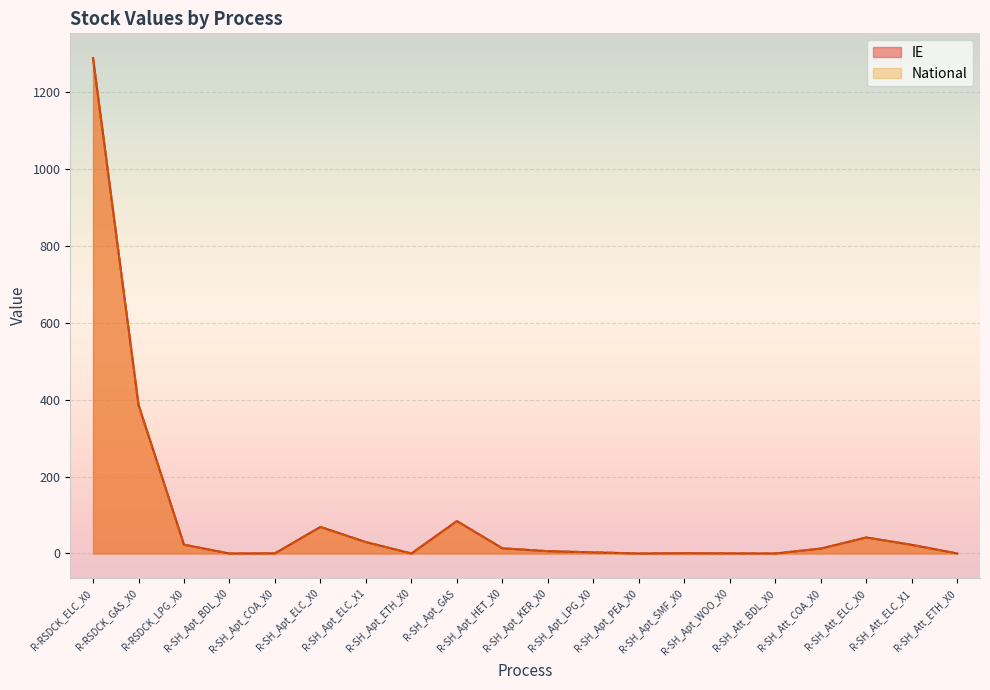

At R-SH_Att_BDL_X0, list the series in order from largest to smallest.

IE, National